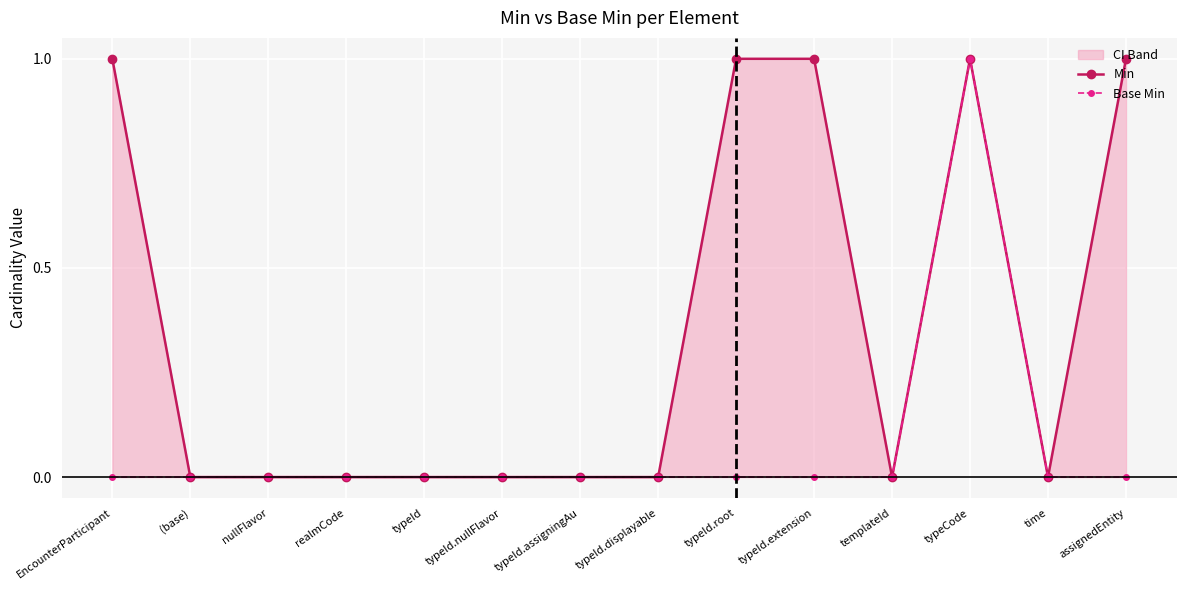

At which label does Min reach its minimum?

(base)